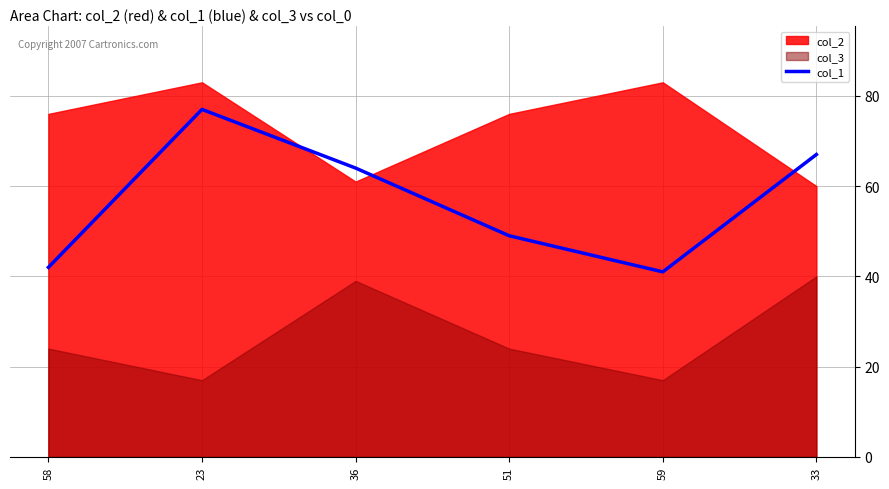

The chart shows a value of 74 at 59. True or false?

False